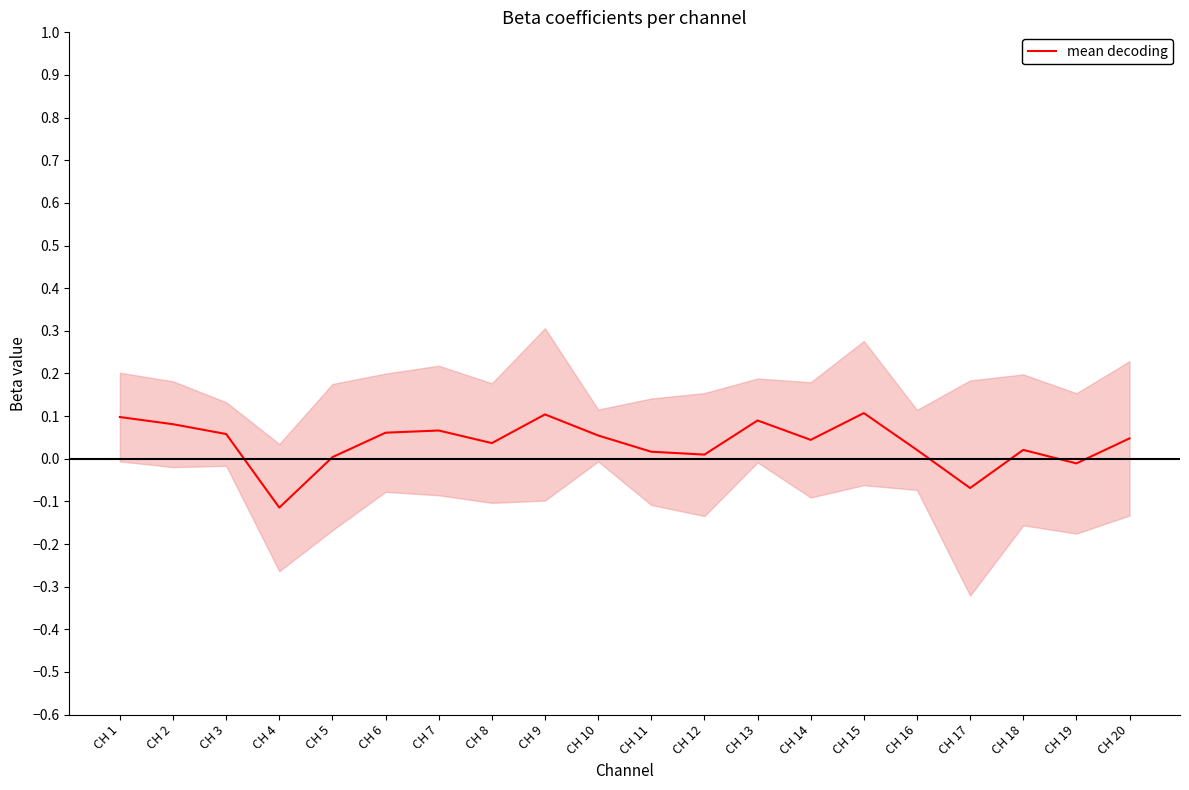

Which category has the highest value across all series?

CH 15